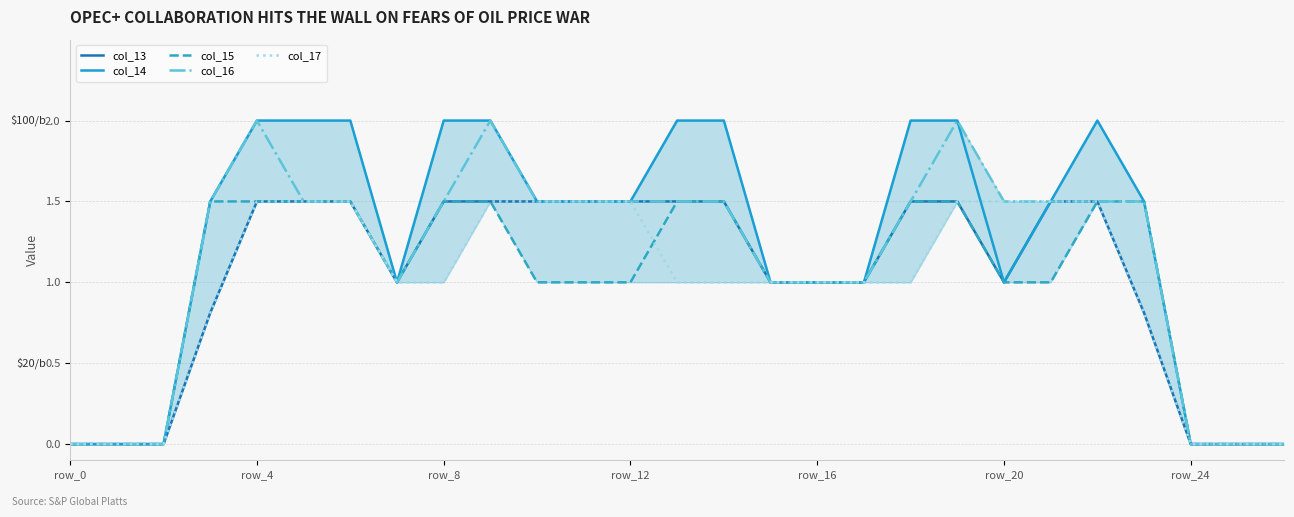

True or false: col_14 and col_13 intersect in this chart.

False